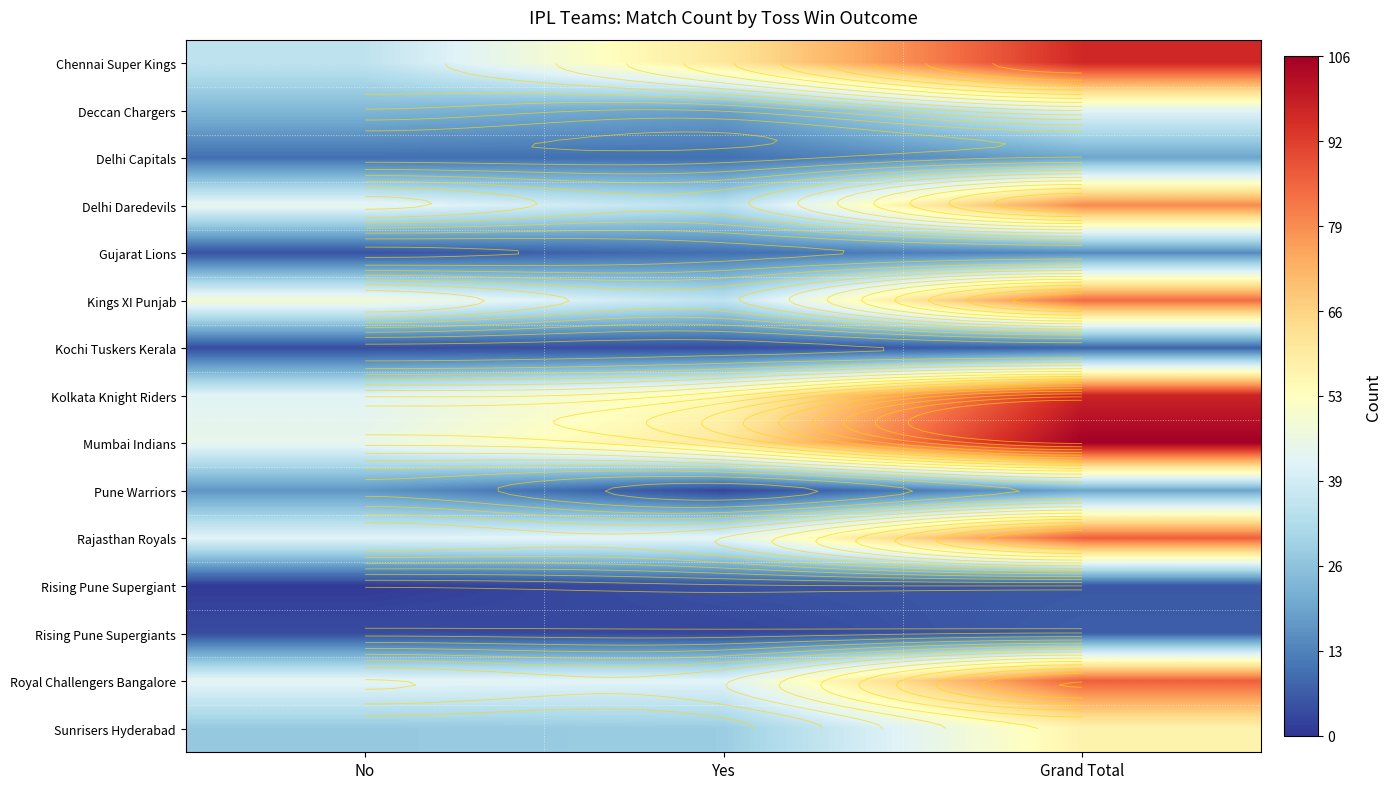

The value of Kochi Tuskers Kerala at Yes is 5. True or false?

False